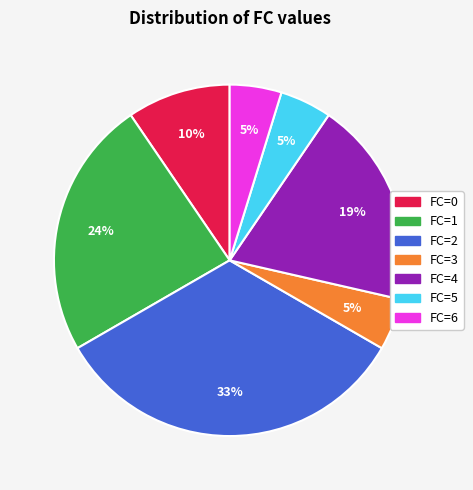

To the nearest percent, what is the average slice percentage?

14%